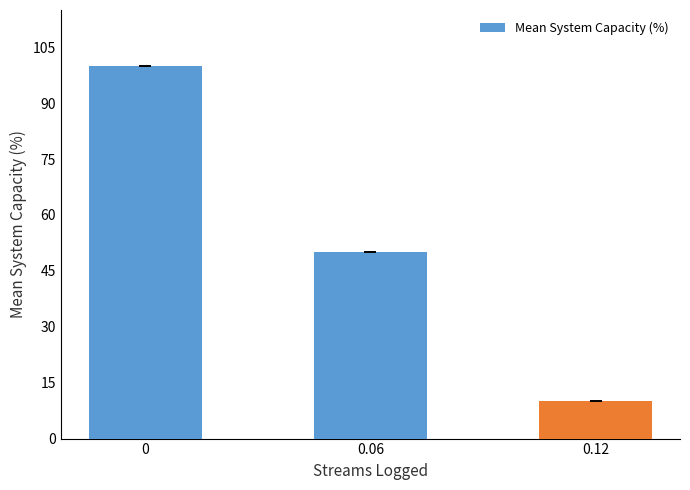

What is the label of the 3rd bar from the left?

0.12